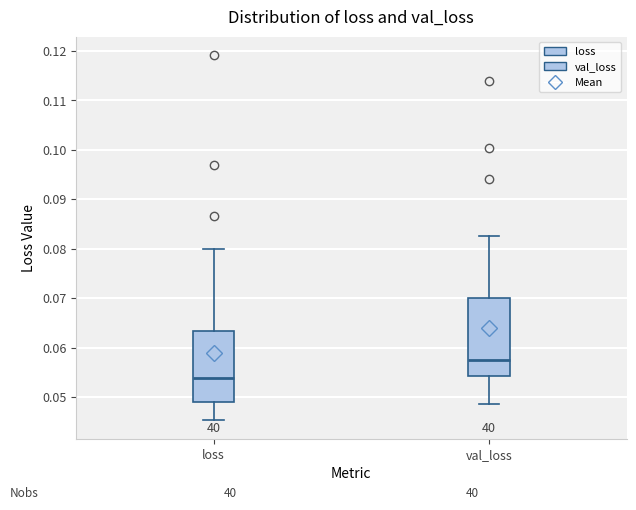

Reading left to right, transcribe this box plot: for each box, give where its median line is, the range the box spans, and where its two whiskers end, as read against the y-axis. The values are not printed on the chart, so give them approximately, as read against the axis.

loss: median 0.054, box 0.049 to 0.063, whiskers 0.045 to 0.080
val_loss: median 0.058, box 0.054 to 0.070, whiskers 0.049 to 0.083